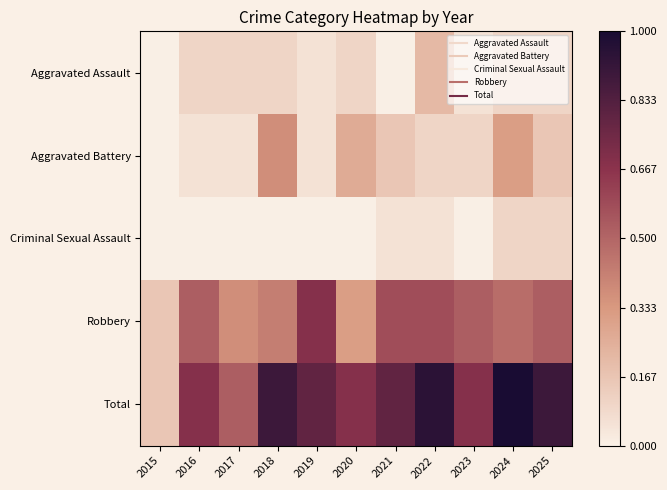

Which series changed the most between 2017 and 2018?

Total